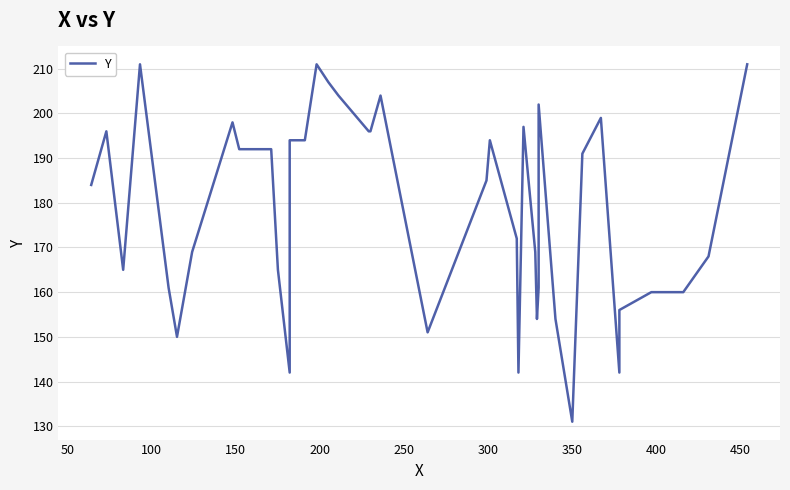

Is it true that the value at 26 is 55?

False